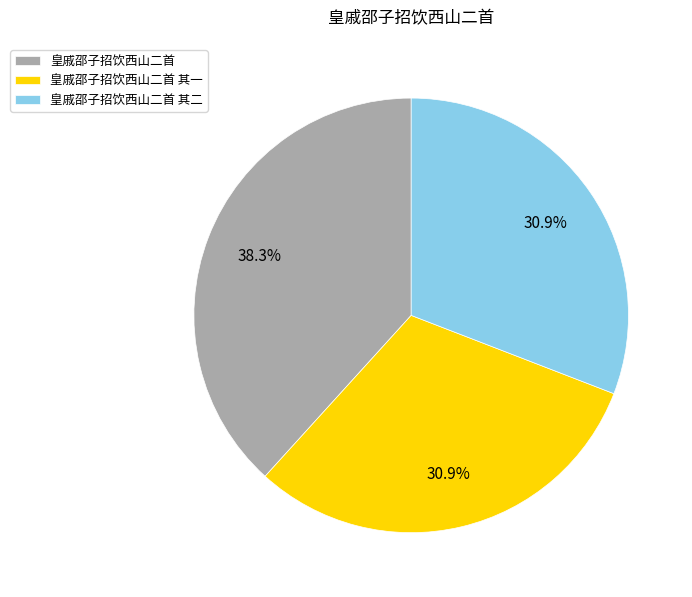

To the nearest percent, what percentage of the pie is 皇戚邵子招饮西山二首 其二?

31%